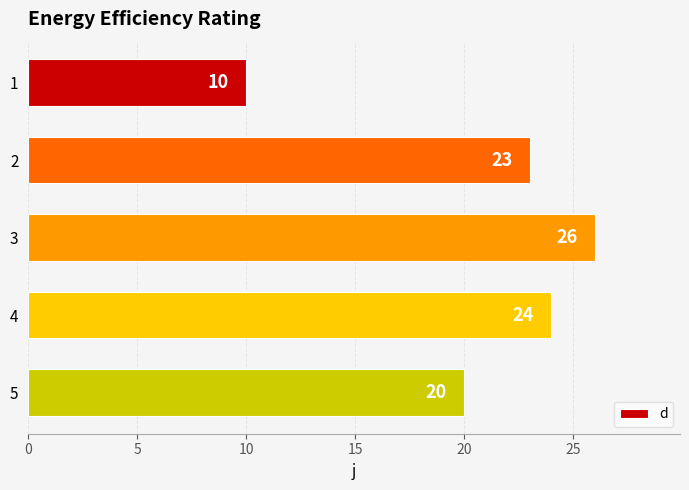

What is the value of the 5th bar from the top?

20